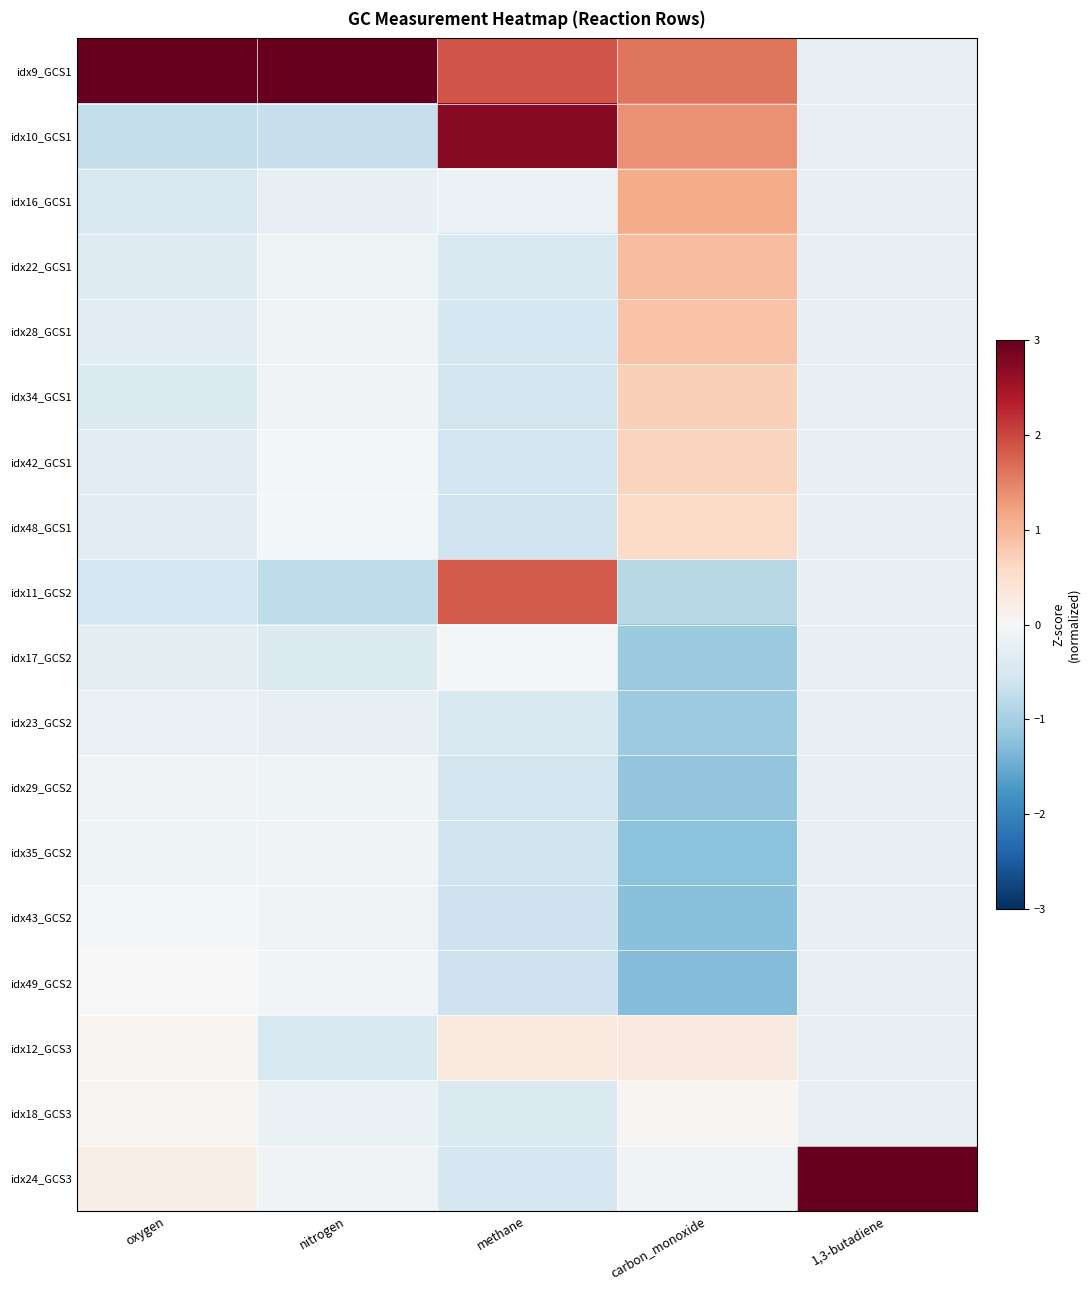

Rank the series at nitrogen from lowest to highest value.

idx11_GCS2, idx10_GCS1, idx12_GCS3, idx17_GCS2, idx16_GCS1, idx23_GCS2, idx18_GCS3, idx22_GCS1, idx29_GCS2, idx28_GCS1, idx24_GCS3, idx35_GCS2, idx43_GCS2, idx34_GCS1, idx49_GCS2, idx48_GCS1, idx42_GCS1, idx9_GCS1